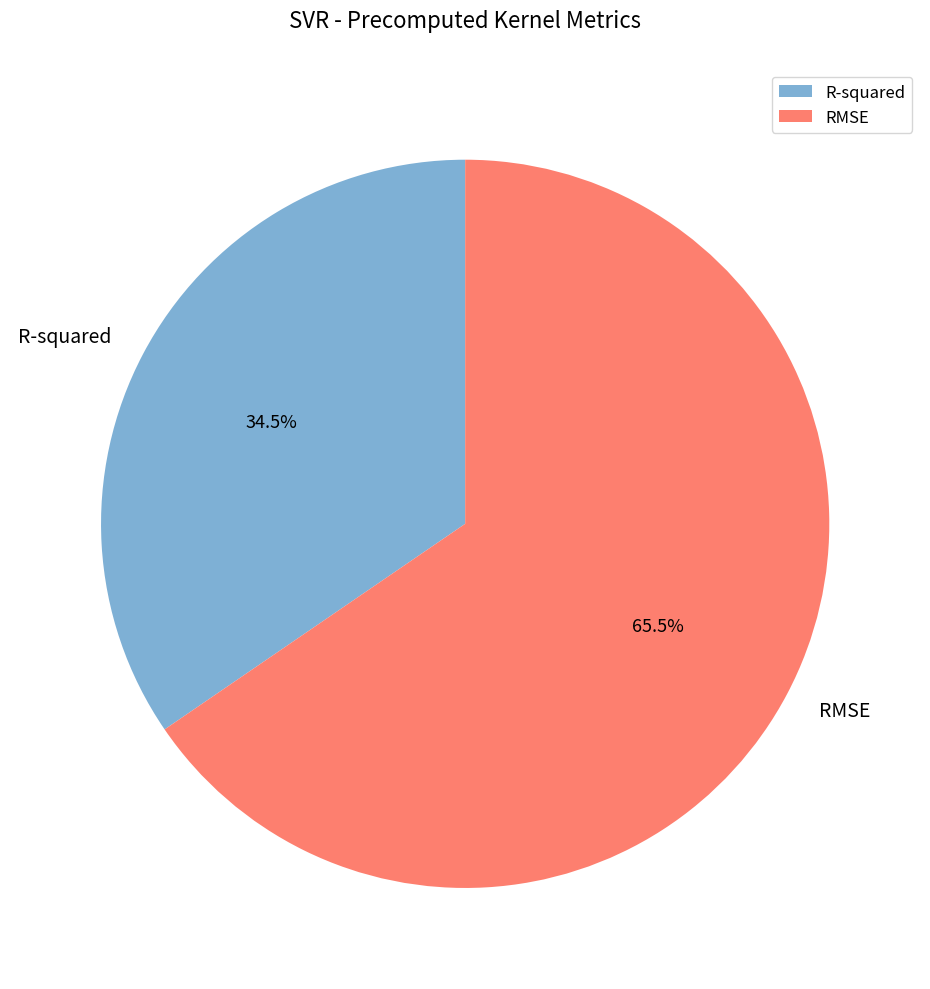

Between RMSE and R-squared, which is larger?

RMSE